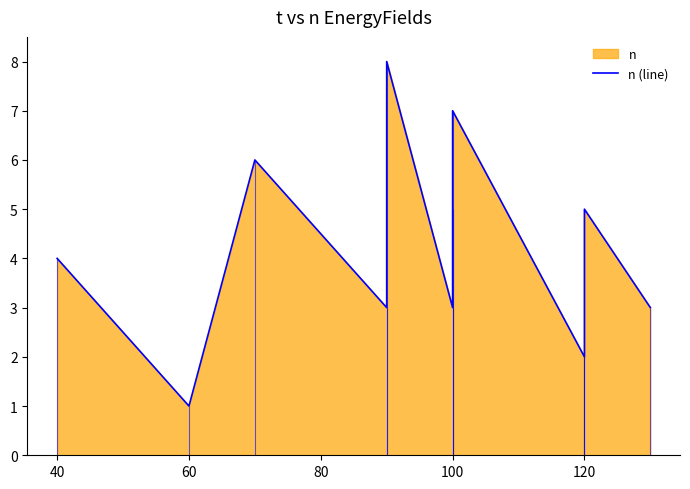

True or false: the data shows 3 at 120.

False